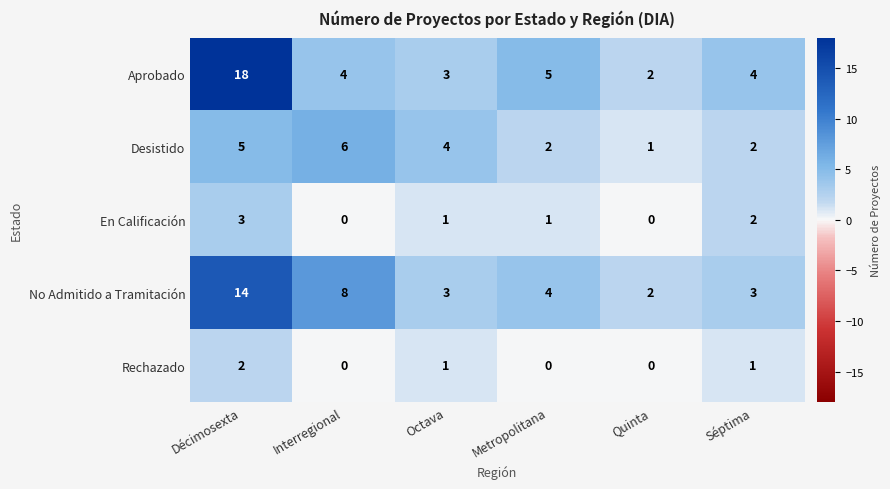

At which label does Aprobado reach its minimum?

Quinta